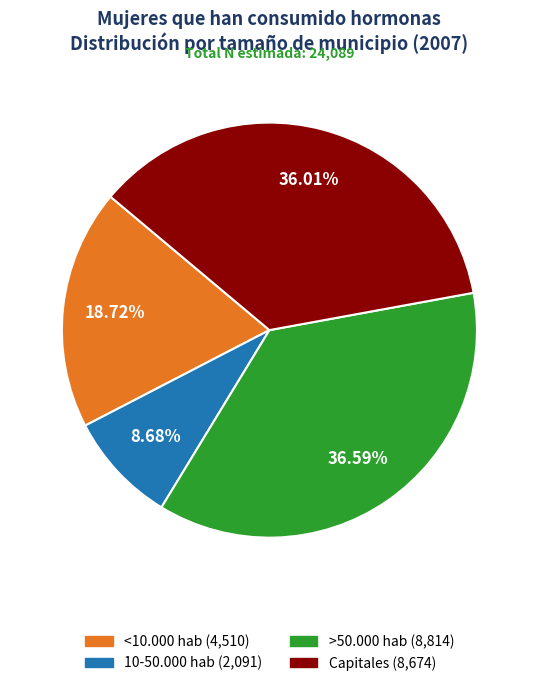

Does >50.000 hab account for over 50% of the chart?

No